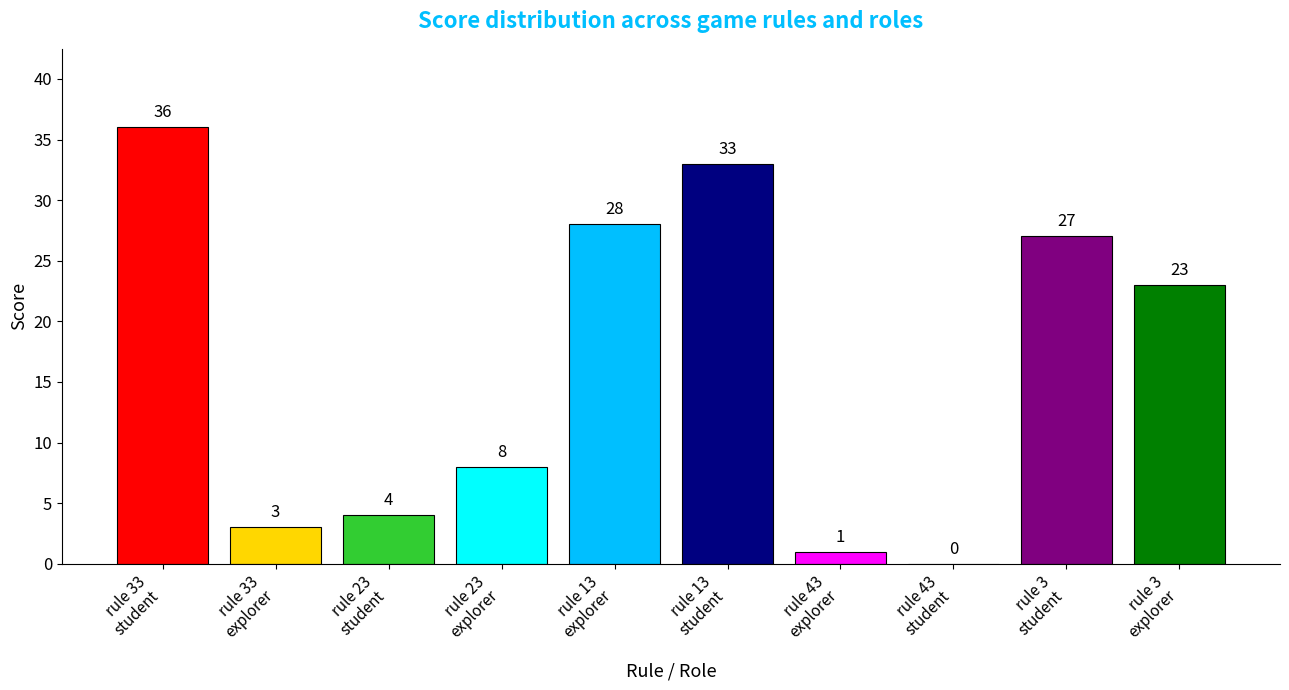

What is the greatest value displayed?

36